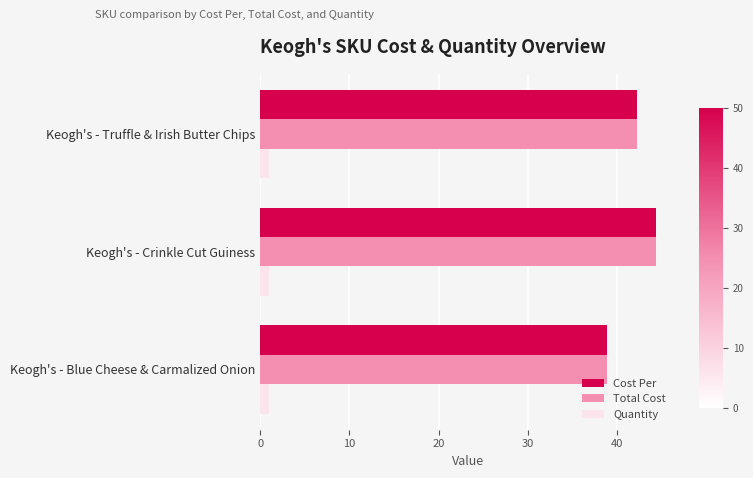

Is it true that Quantity equals 1.0 at Keogh's - Crinkle Cut Guiness?

True